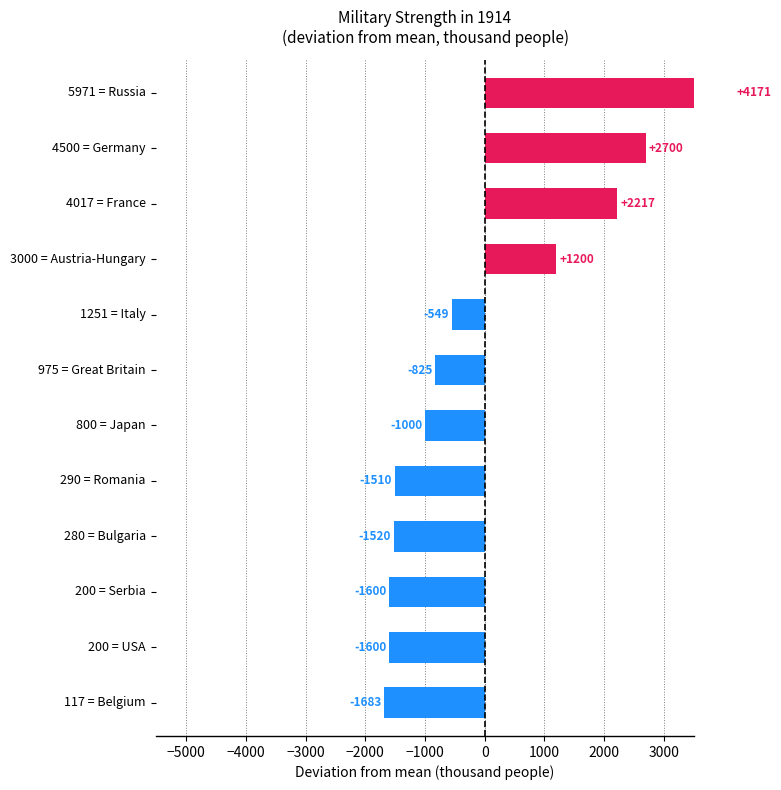

What is the sum of the values at 1000 and −6000?

-2232.2